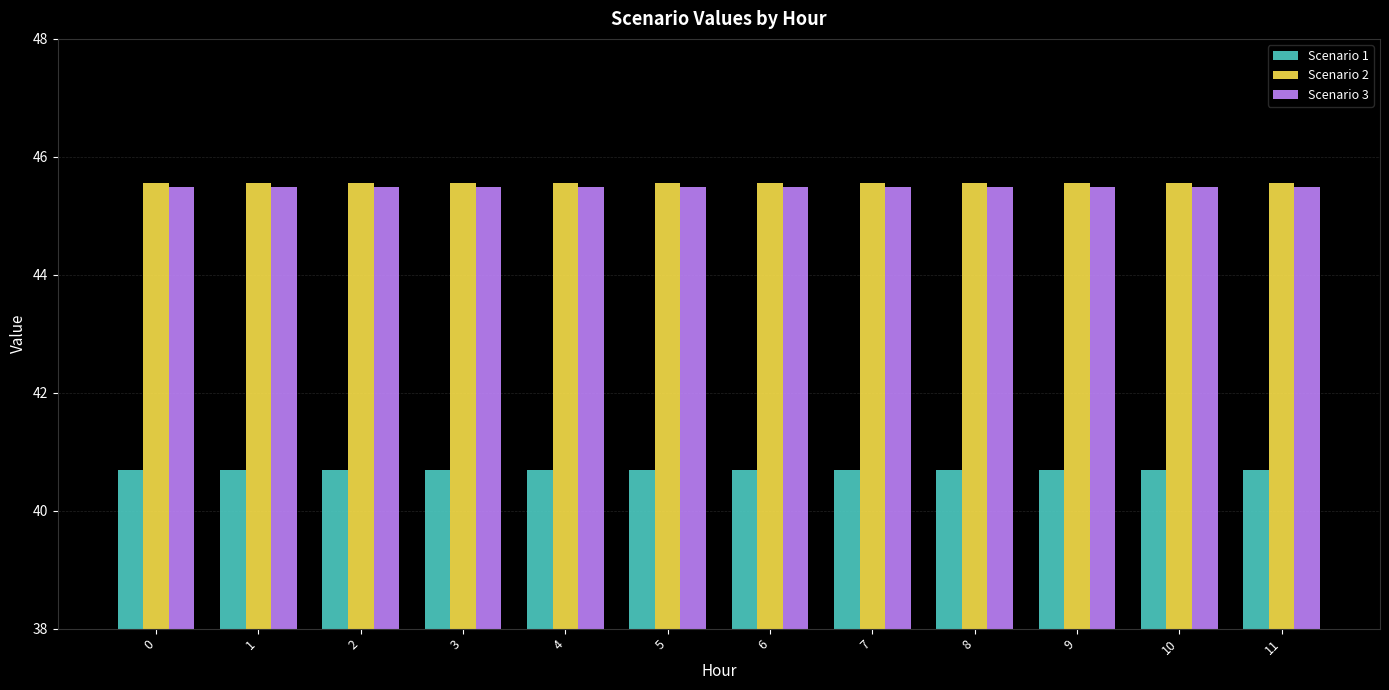

What is the difference between the highest and lowest values at 0?

4.9